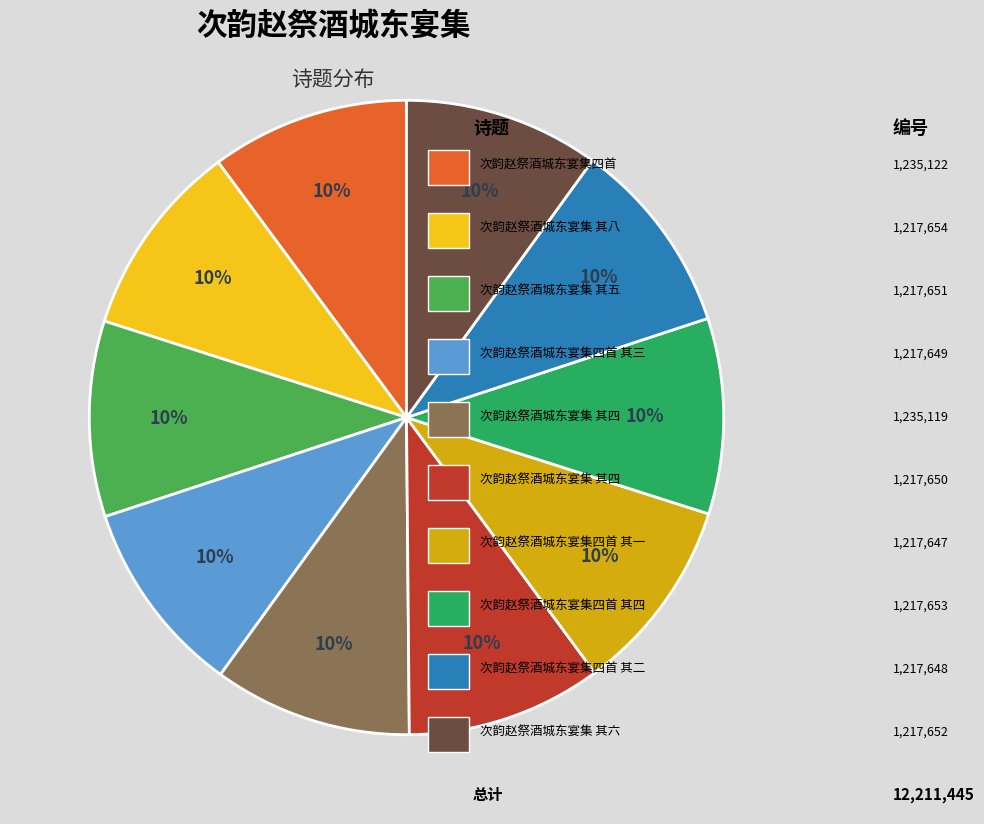

Is there a majority slice in this chart?

No